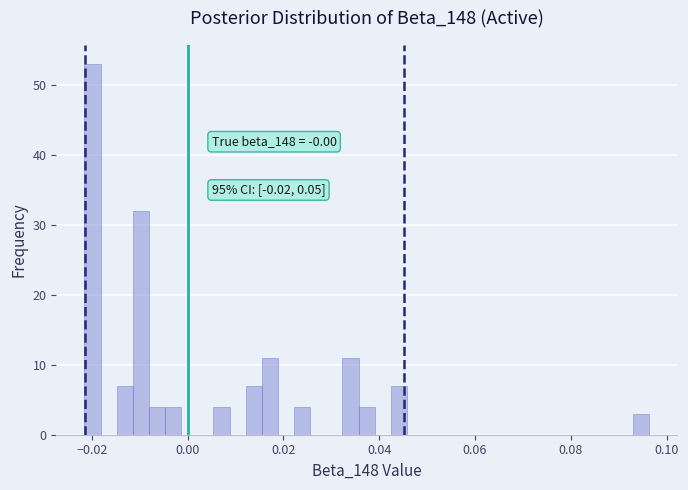

Around what value on the x-axis is the tallest bar? Give the approximate position of its centre, as read against the axis.

-0.020